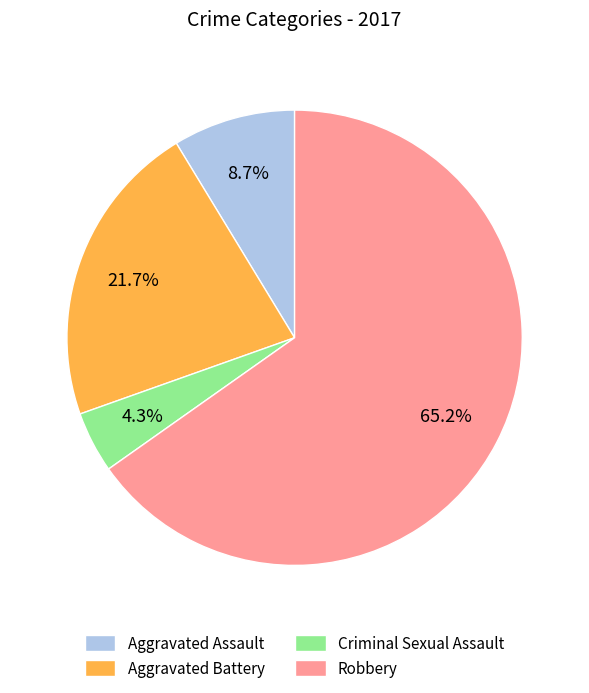

Rank the categories by value from lowest to highest.

Criminal Sexual Assault, Aggravated Assault, Aggravated Battery, Robbery